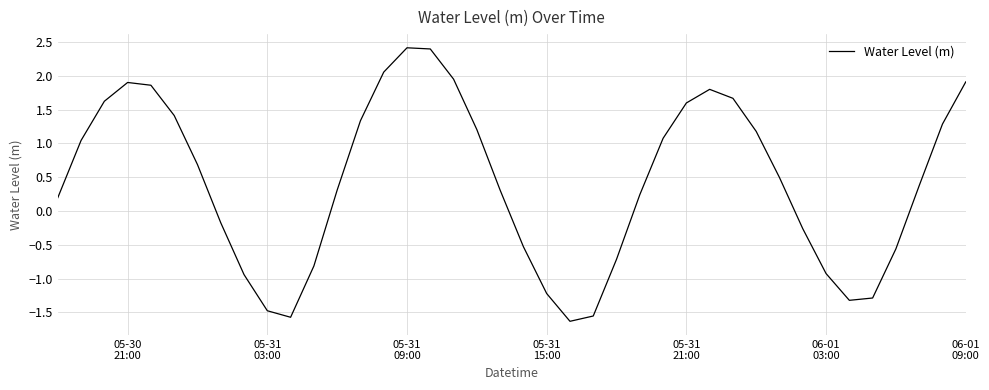

What is the difference between the maximum and minimum values?

4.0